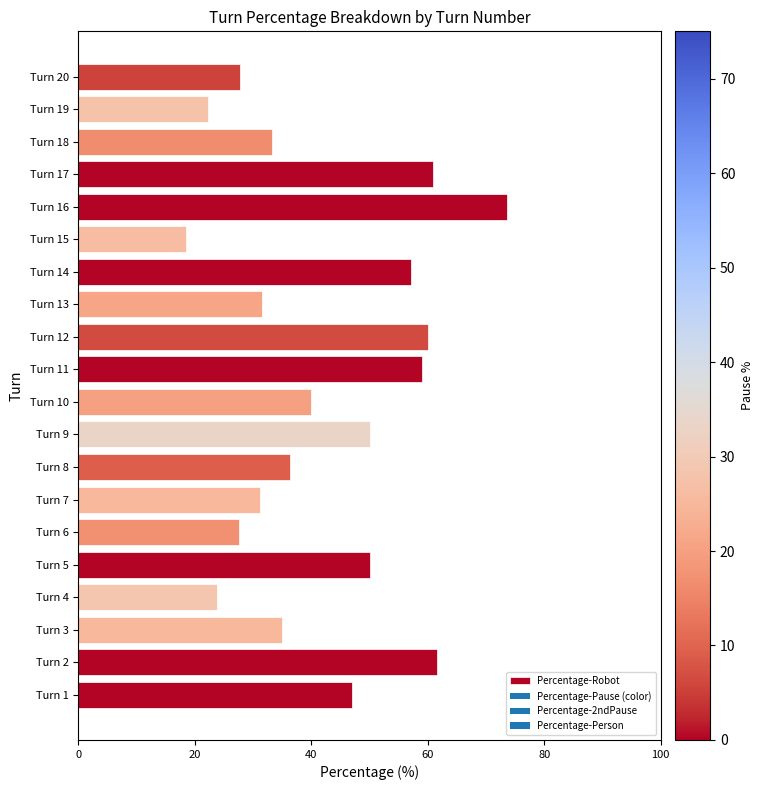

Are the bars horizontal?

Yes